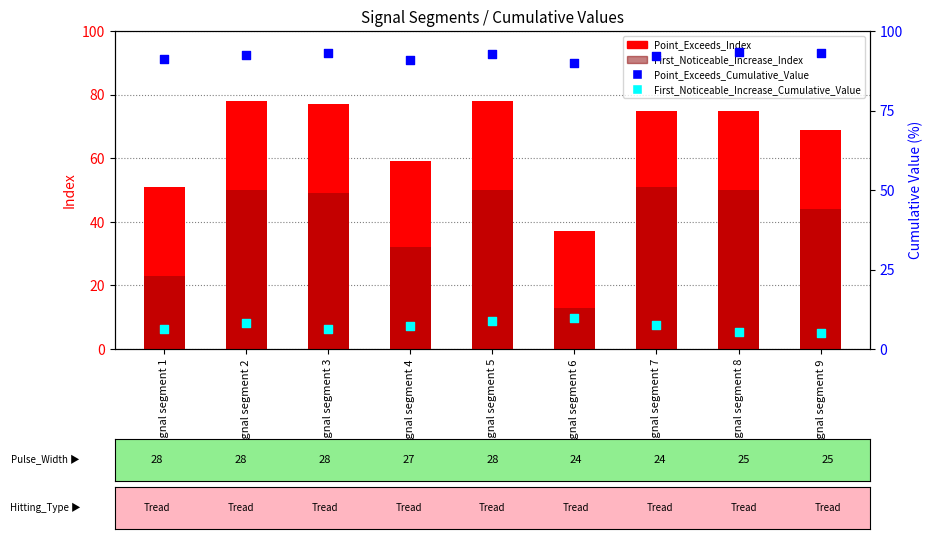

What is the total value across all series at signal segment 7?

225.7